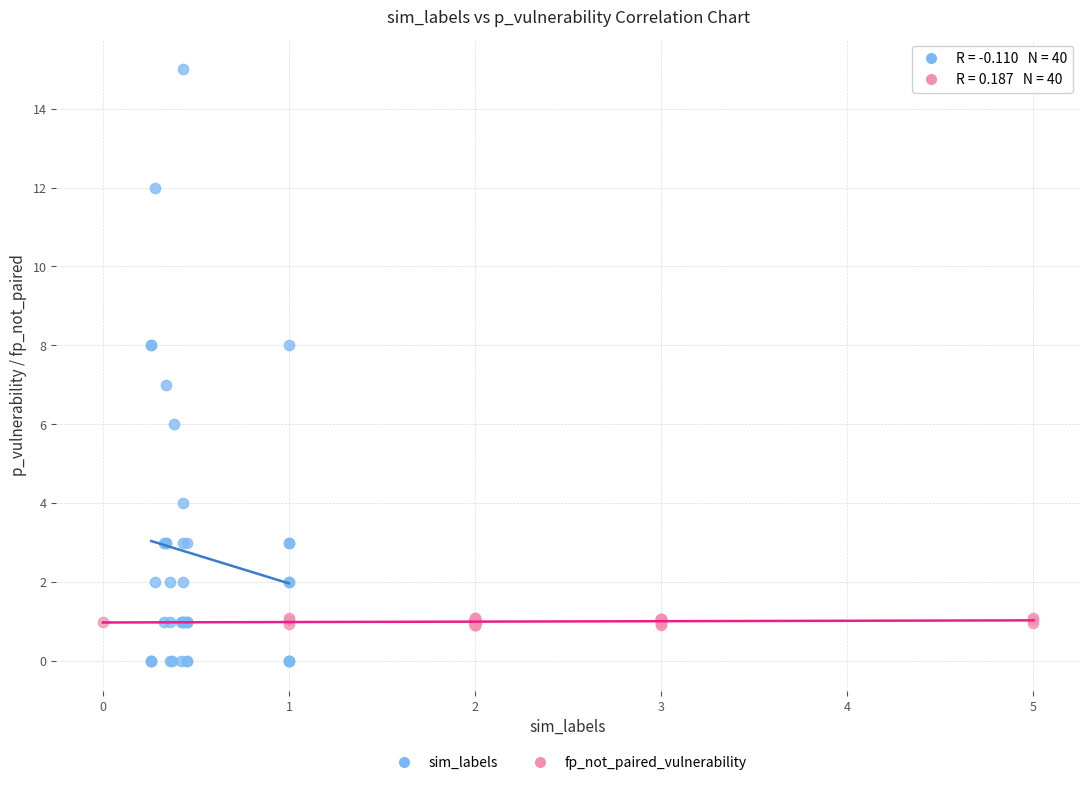

What are all the series names shown in the legend?

sim_labels, fp_not_paired_vulnerability